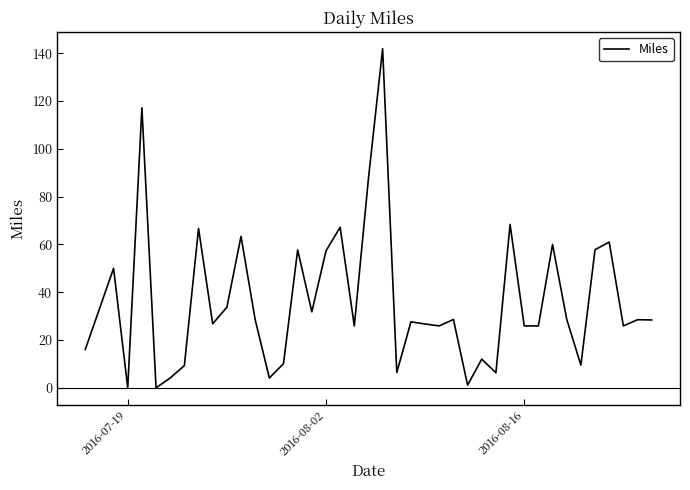

True or false: the data has more than 2 interior local peaks.

True